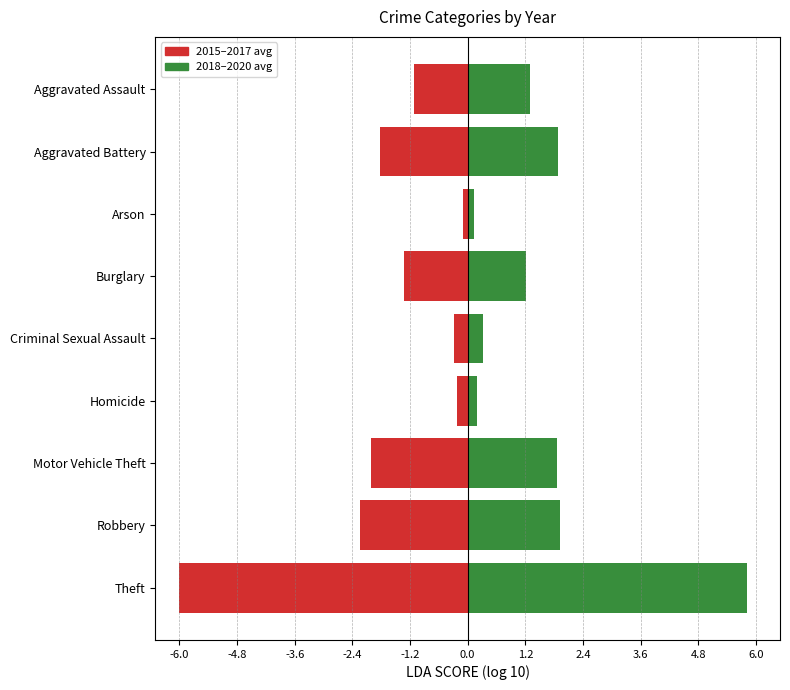

Read the 2015–2017 avg value at Robbery.

-2.2